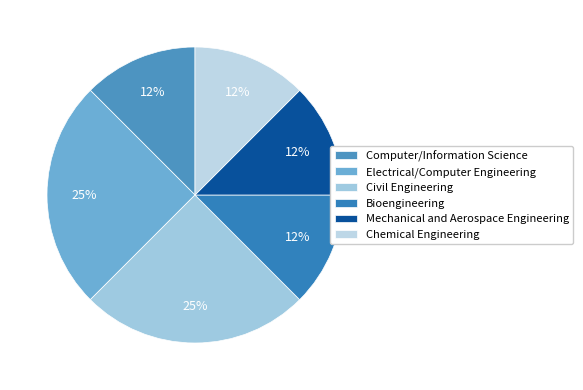

What is the largest slice in the pie chart?

Electrical/Computer Engineering